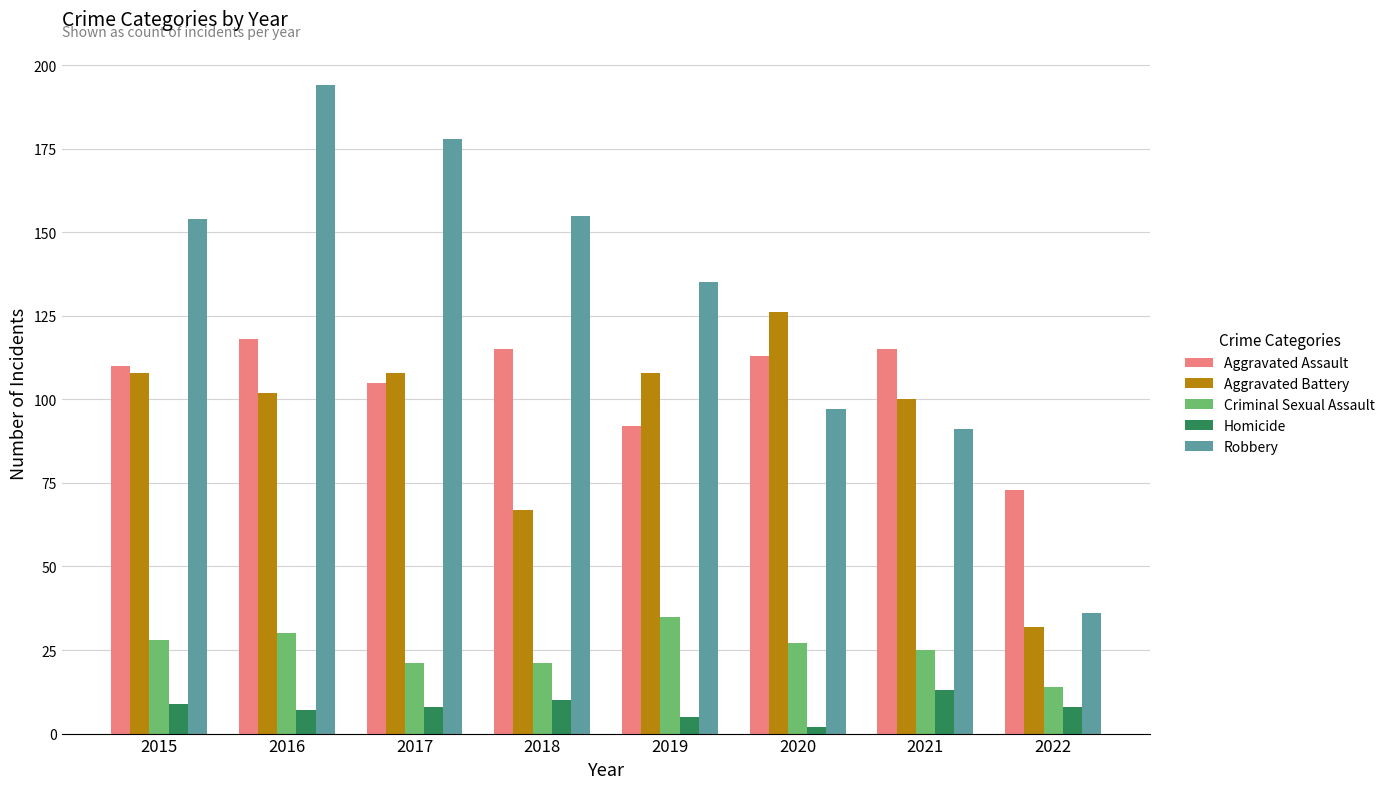

Rank the series at 2021 from highest to lowest value.

Aggravated Assault, Aggravated Battery, Robbery, Criminal Sexual Assault, Homicide